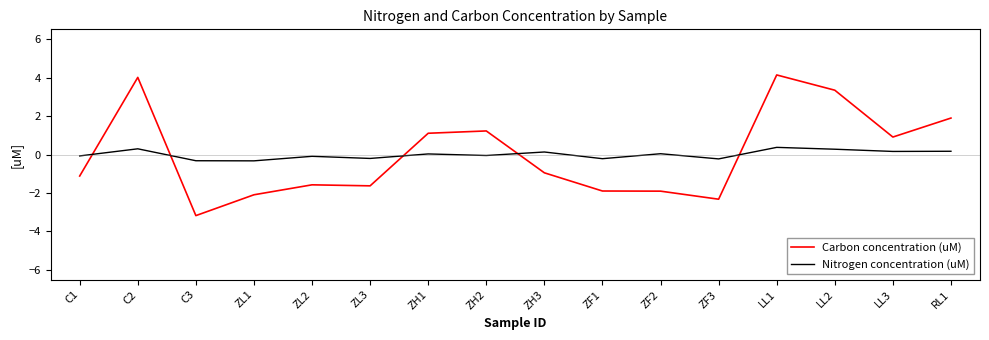

Where is the first local minimum for Carbon concentration (uM)?

C3